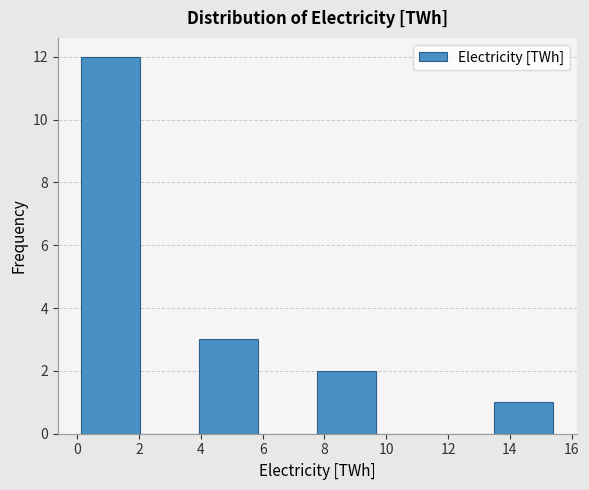

How tall is the bar that spans 13.4 to 15.4 on the x-axis? Neither the bar edges nor the heights are printed on the chart, so give them approximately, as read against the axes.

1